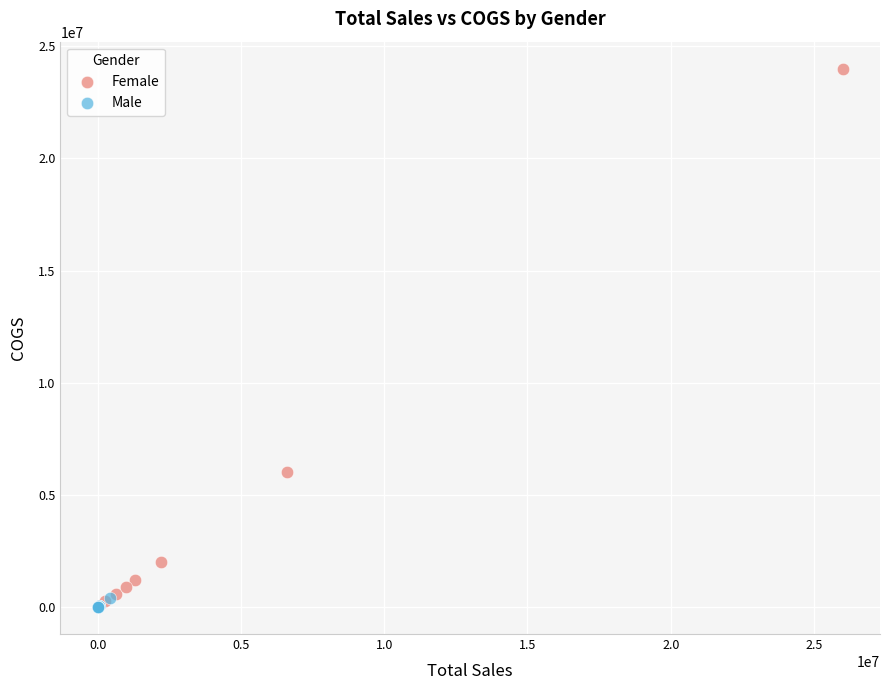

Which series has the largest Y range (max minus min)?

Female